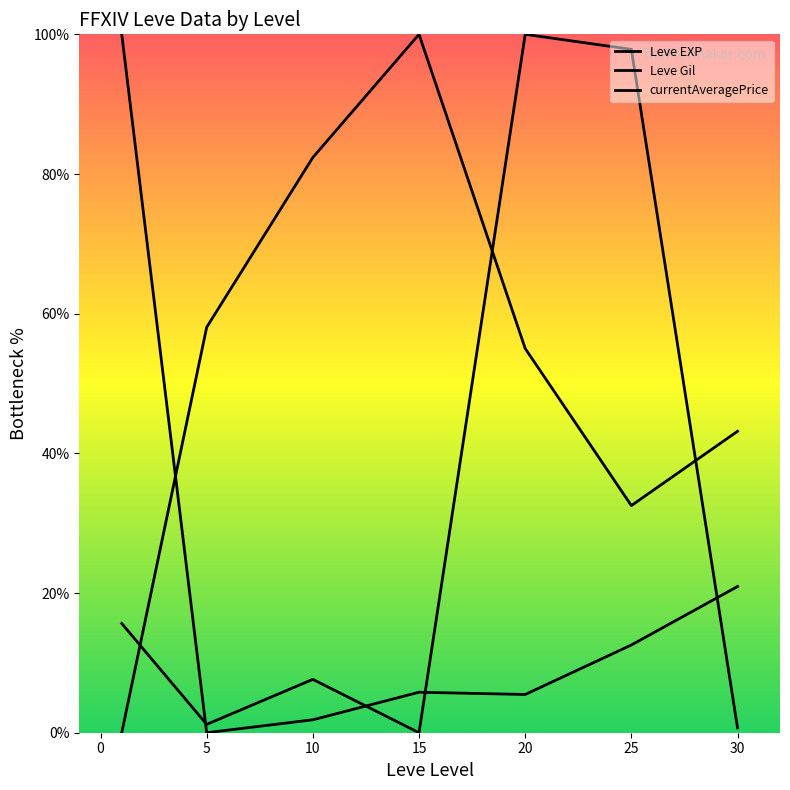

Is the value of currentAveragePrice at 5 greater than the value of Leve Gil at 15?

No